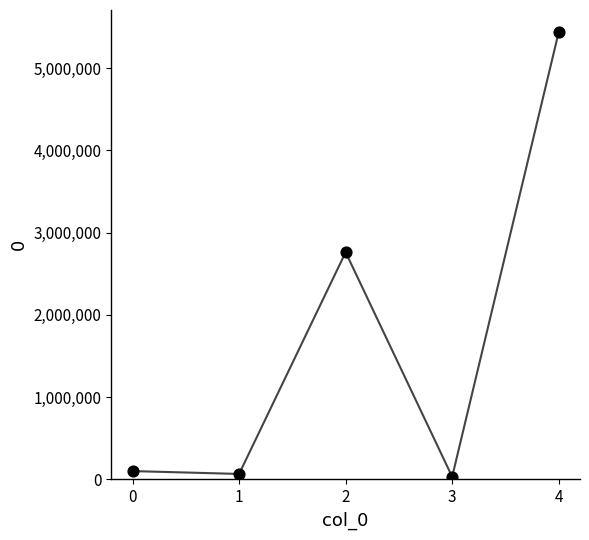

Between 2 and 4, which is larger?

4